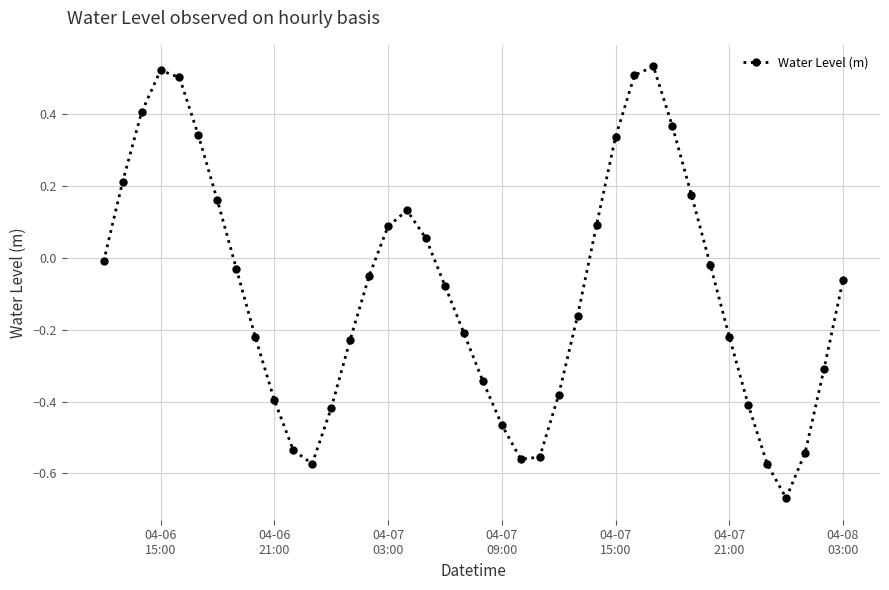

How many interior local valleys (lower than both neighbors) does the data have?

3